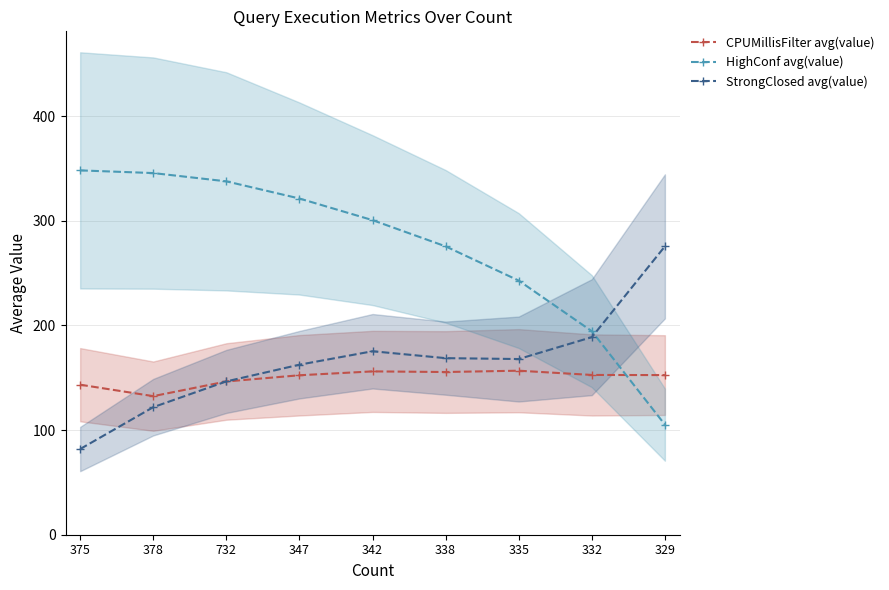

The value of HighConf avg(value) at 342 is 109.1. True or false?

False